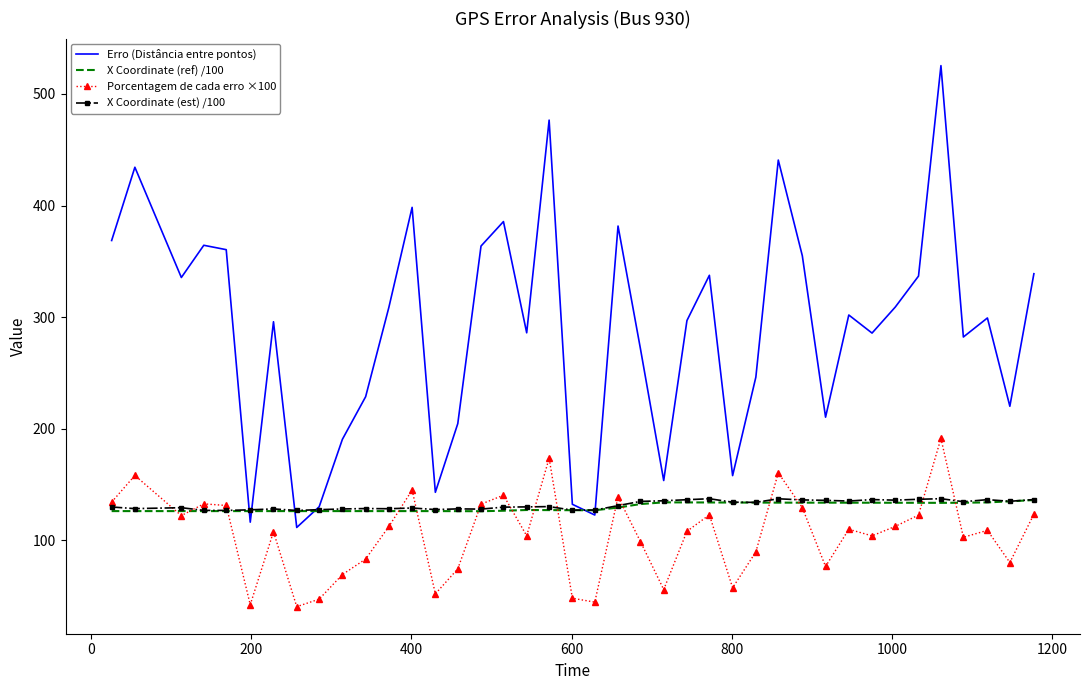

Which series has the largest total across all categories?

Erro (Distância entre pontos)